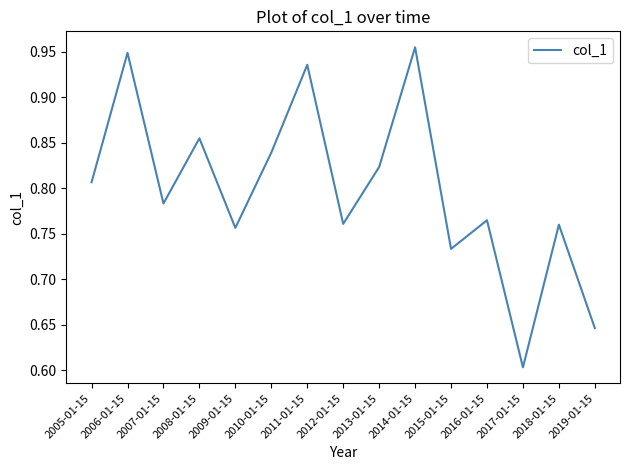

What position from the right is 2014-01-15?

6